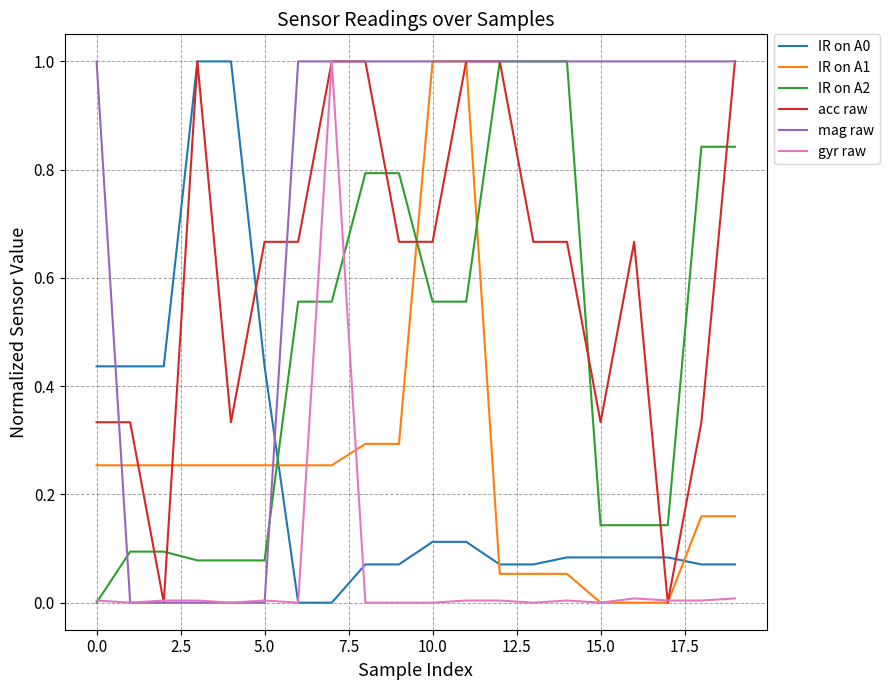

What is the maximum value shown in the chart?

1.0